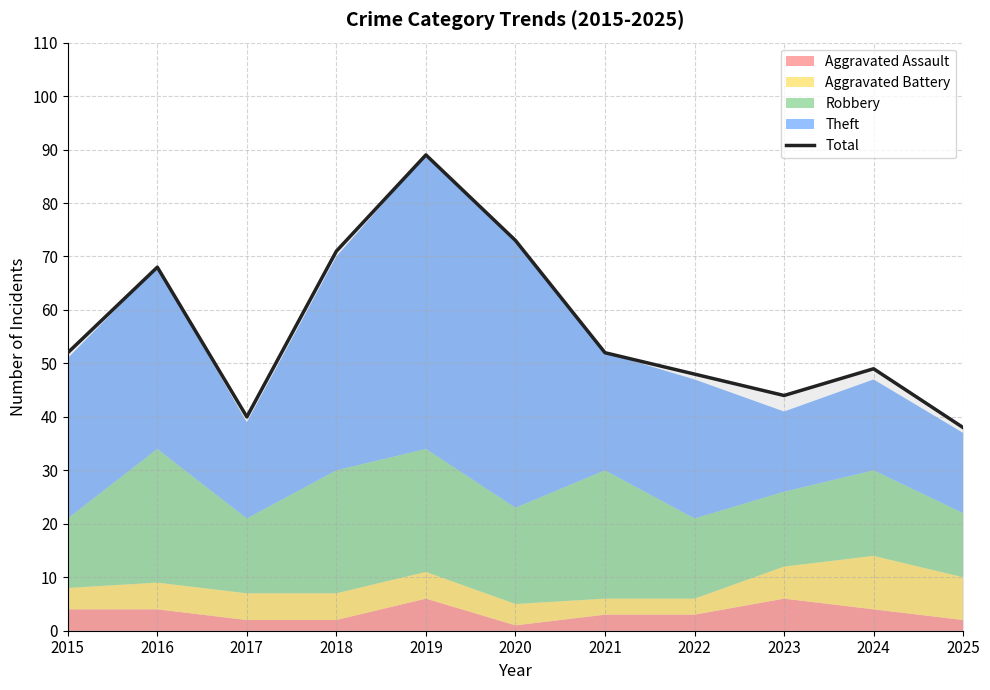

What is the approximate value at 2023?

44